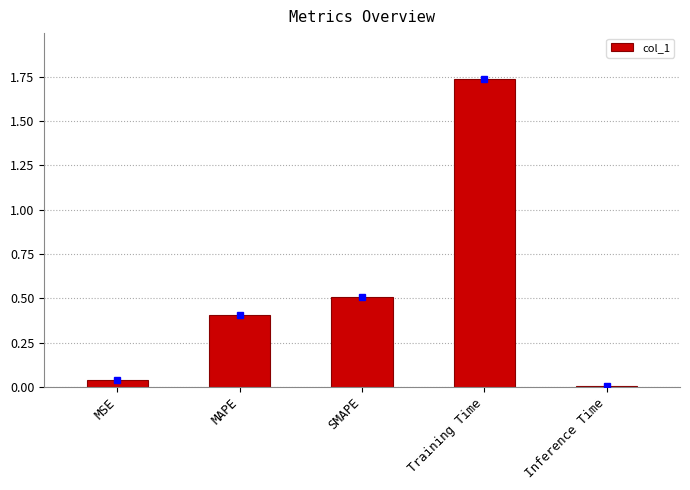

The chart shows a value of 0.5 at Training Time. True or false?

False